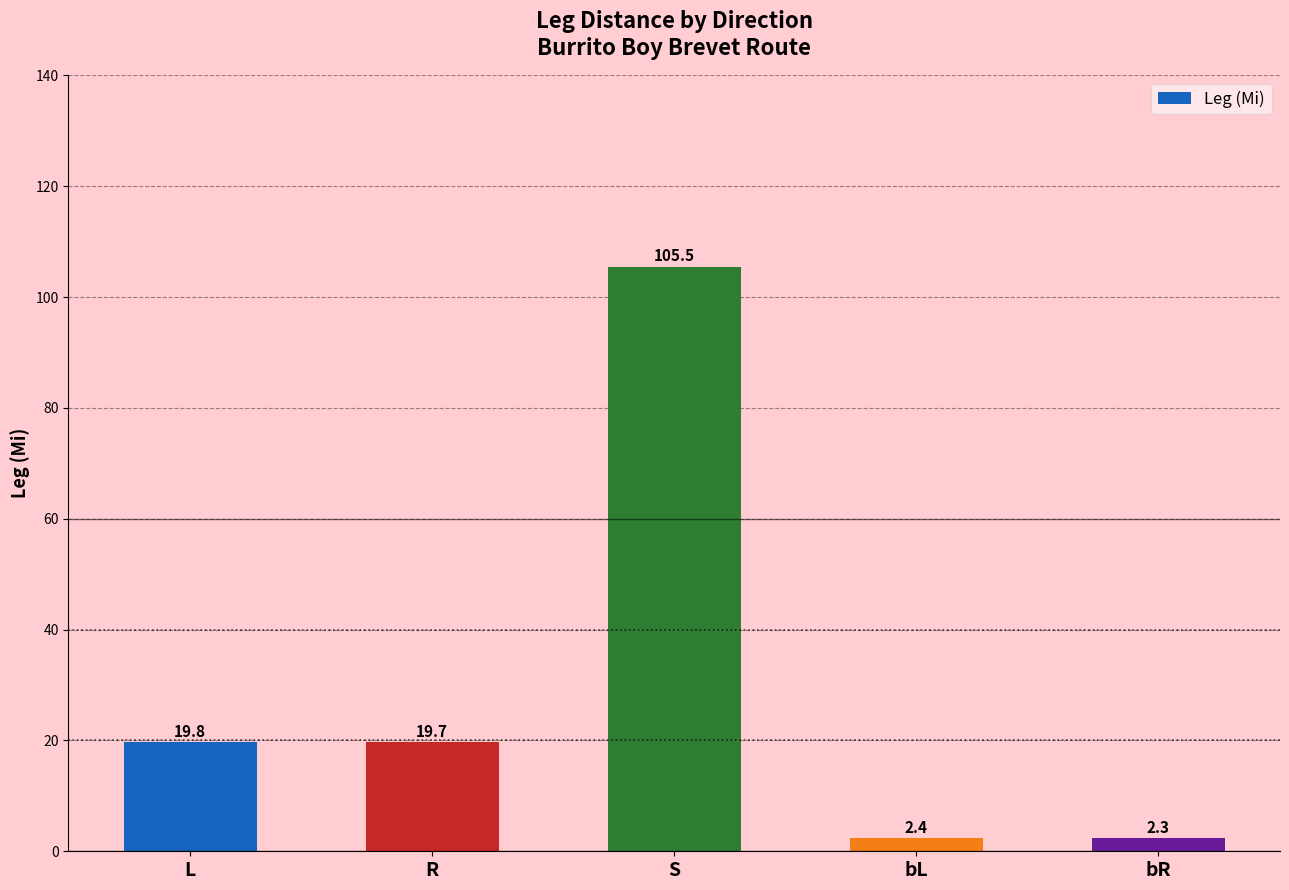

Which category has the lowest value across all series?

bR